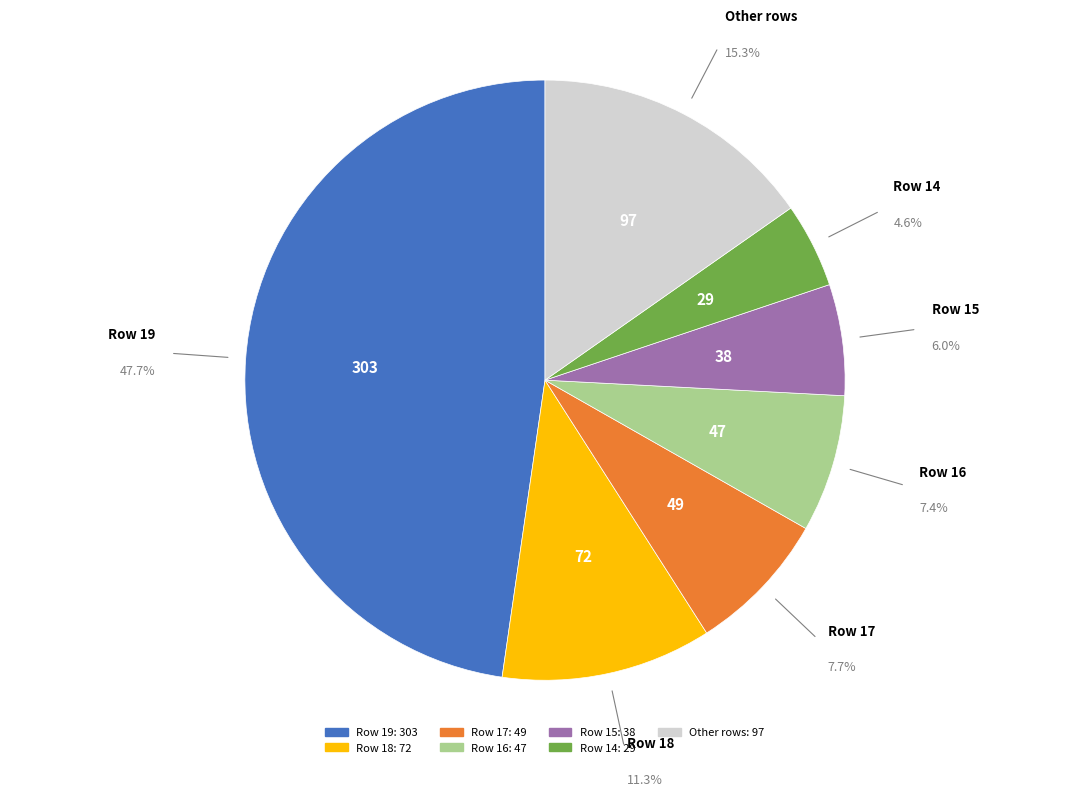

Is there any slice that represents more than half of the pie?

No